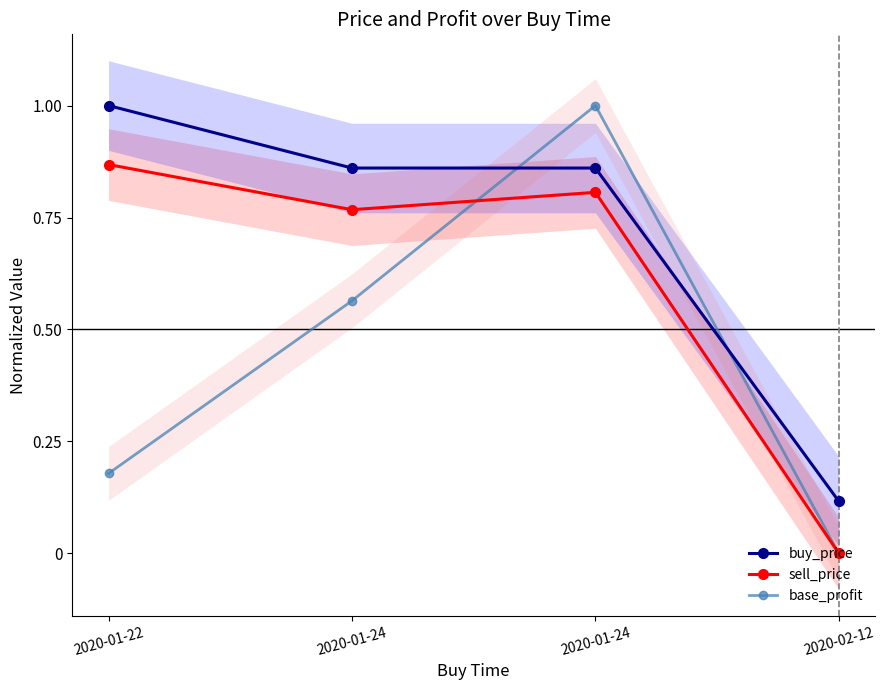

Is this an area chart (filled region under the line)?

No